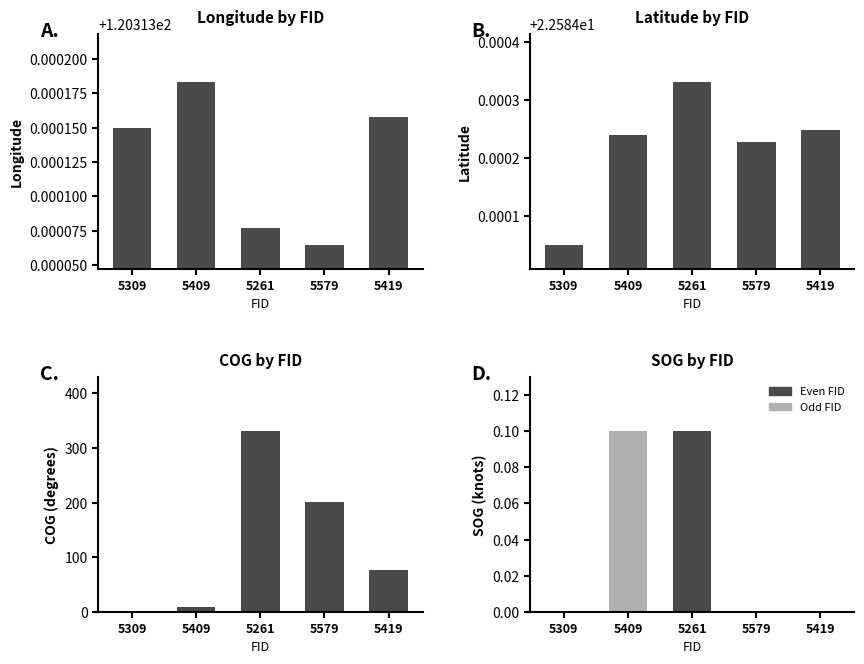

What is the difference between the highest and lowest values at 5409?

120.2